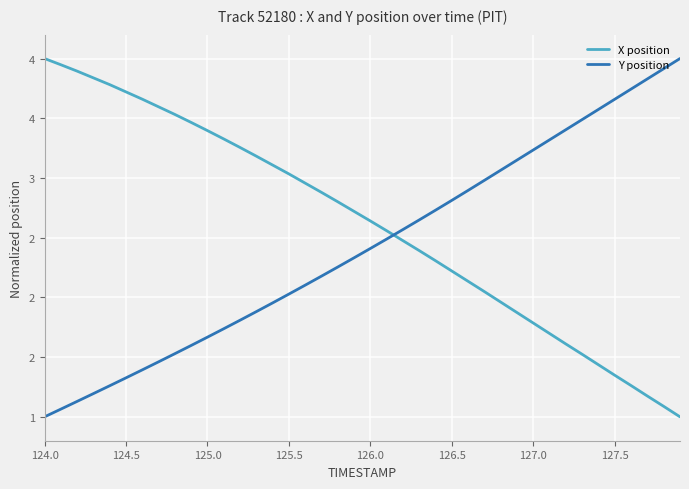

What are all the series names shown in the legend?

X position, Y position